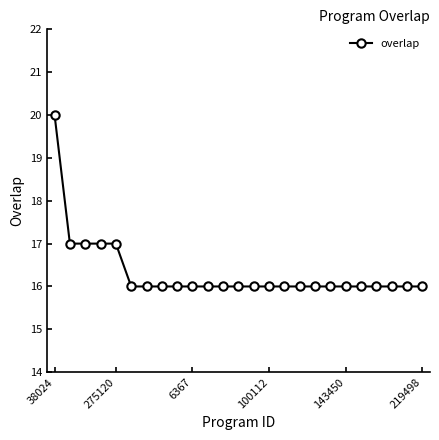

What is the value of the 10th point from the left?

16